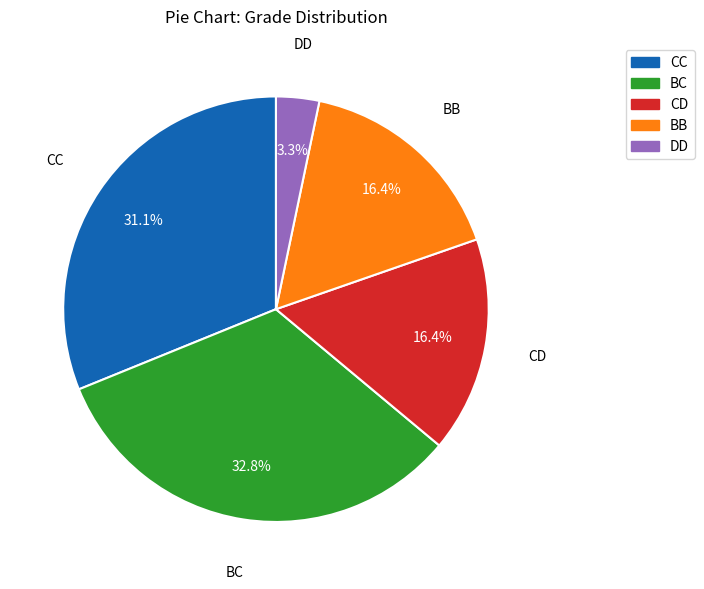

How many slices are in this pie chart?

5